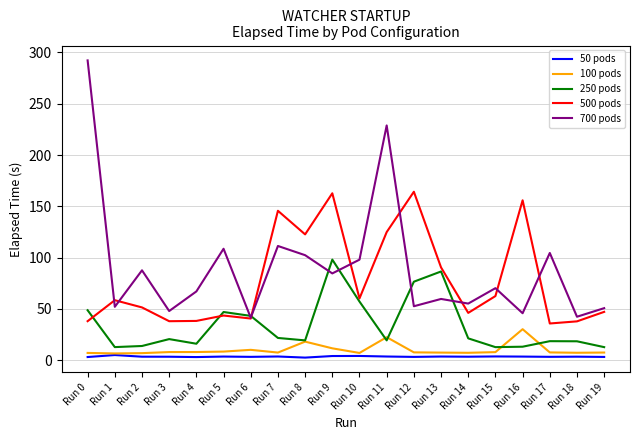

After their last crossing, which series has the higher values: 250 pods or 100 pods?

250 pods